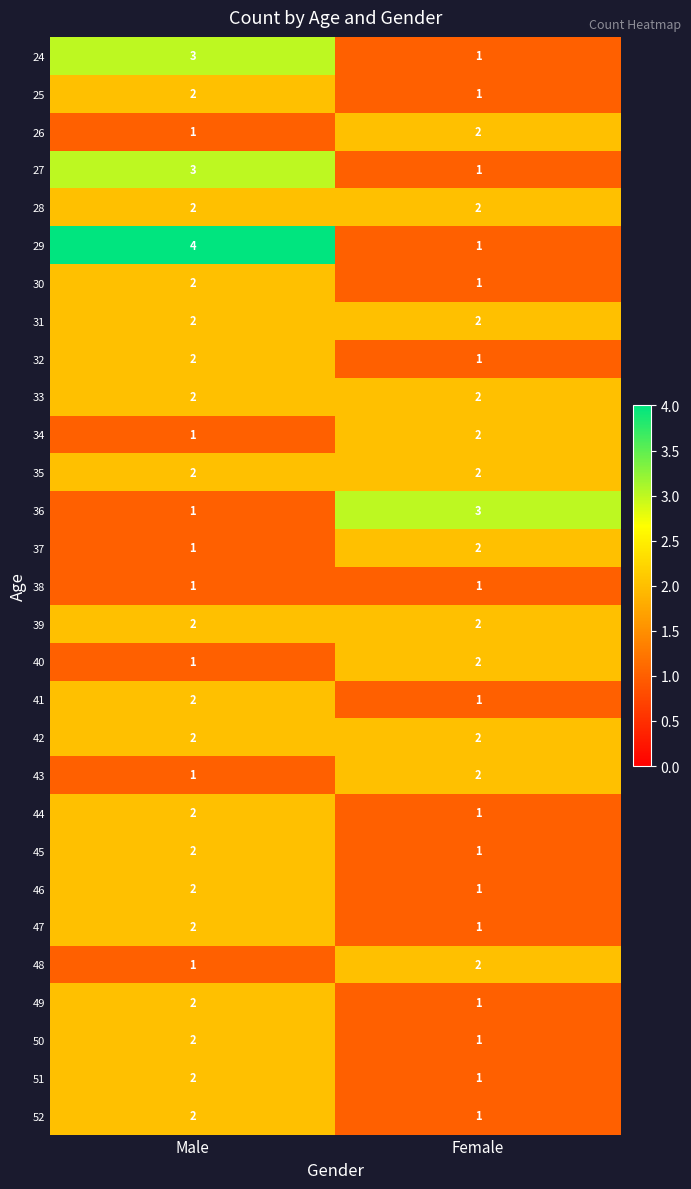

Where is 49 nearest to the value 1?

Female